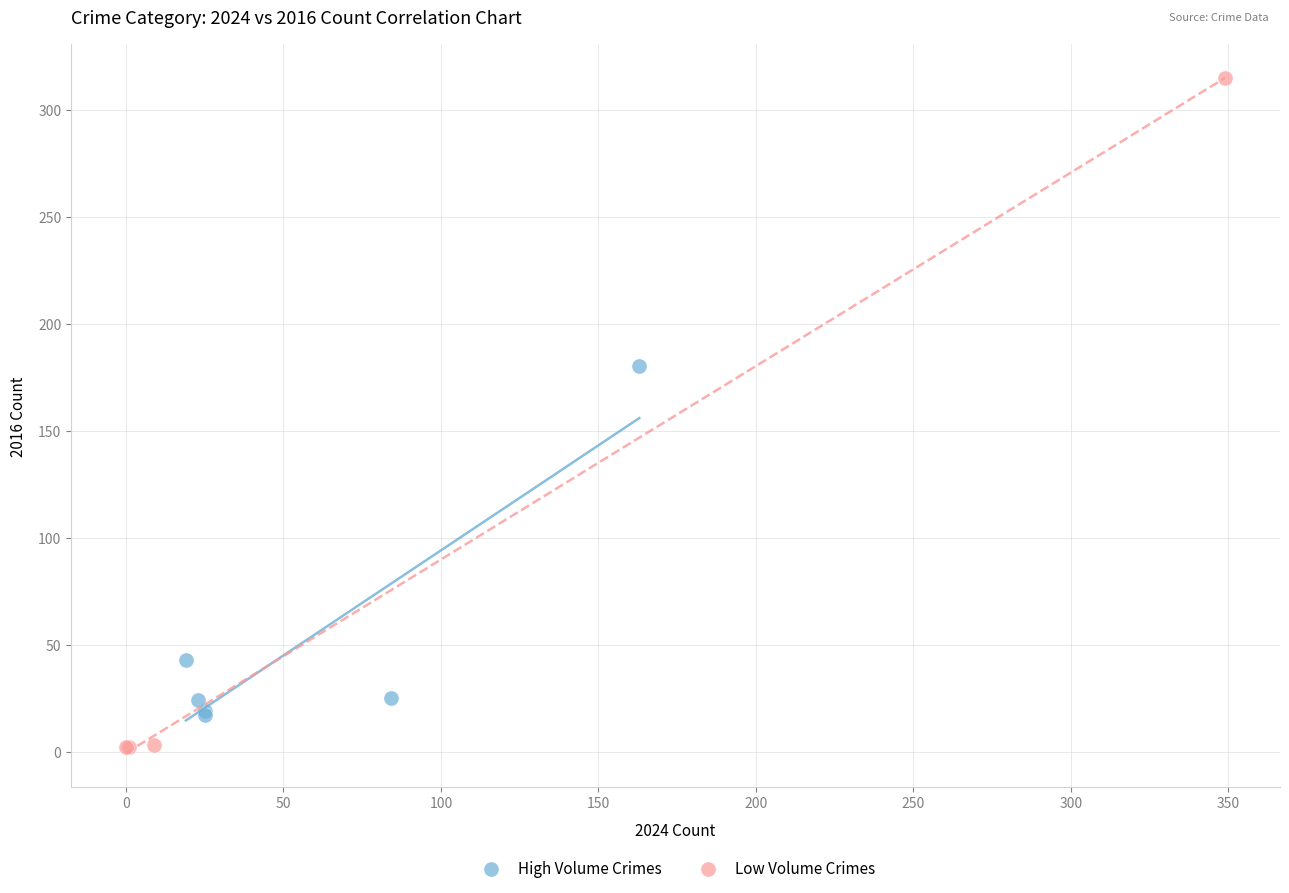

Which series has the largest Y range (max minus min)?

Low Volume Crimes